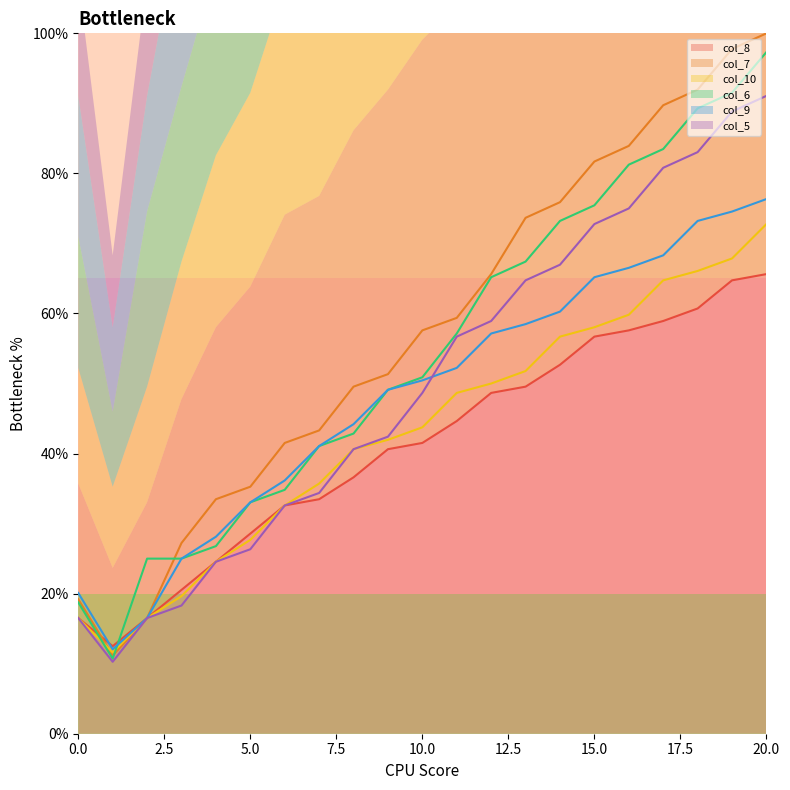

True or false: col_10 and col_9 intersect in this chart.

False